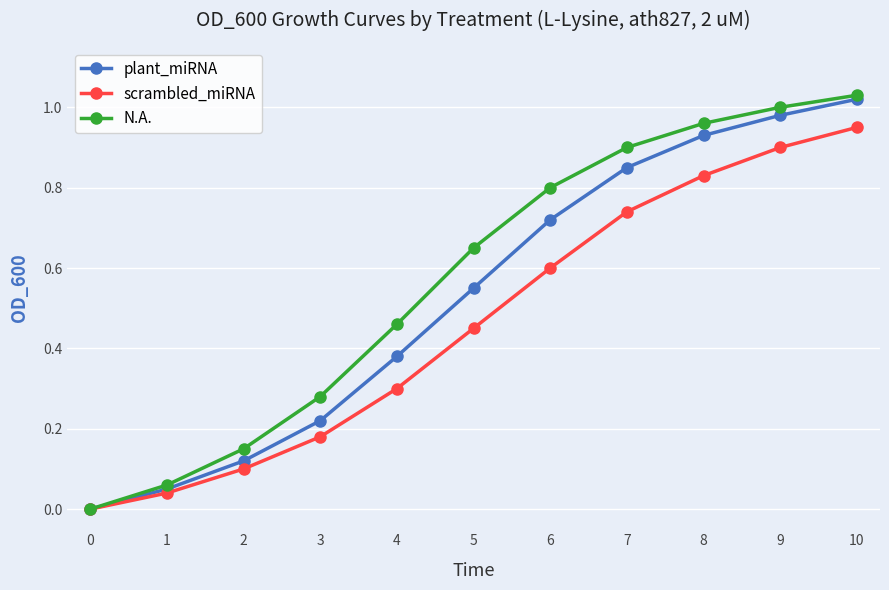

List the series in order of their overall mean, highest first.

N.A., plant_miRNA, scrambled_miRNA